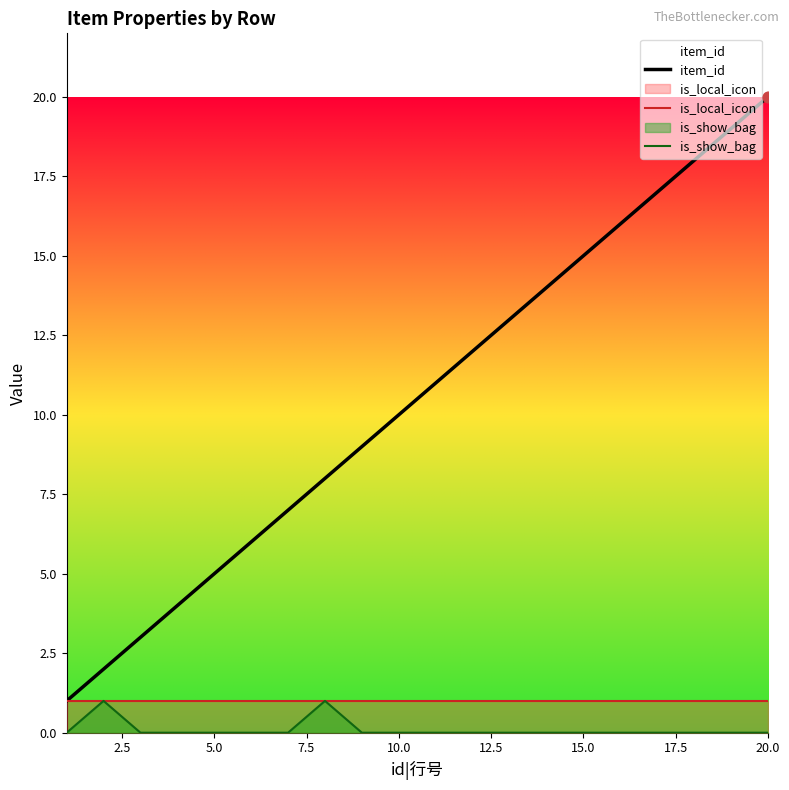

Is the value of is_local_icon at 11 greater than the value of item_id at 19?

No